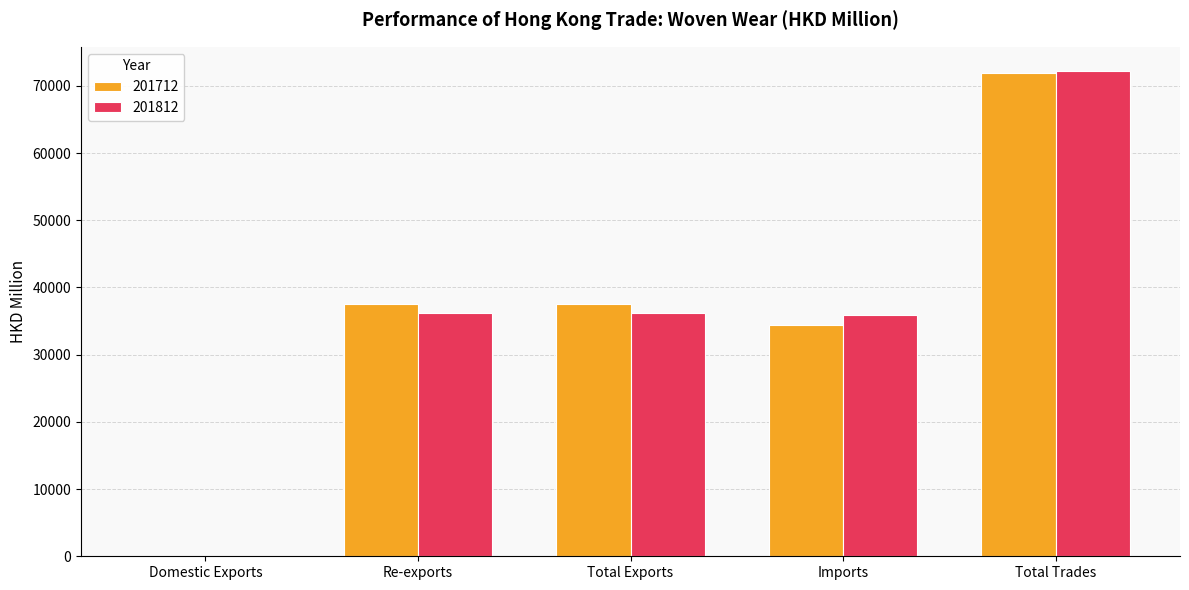

The value of 201712 at Total Trades is 71975.9. True or false?

True